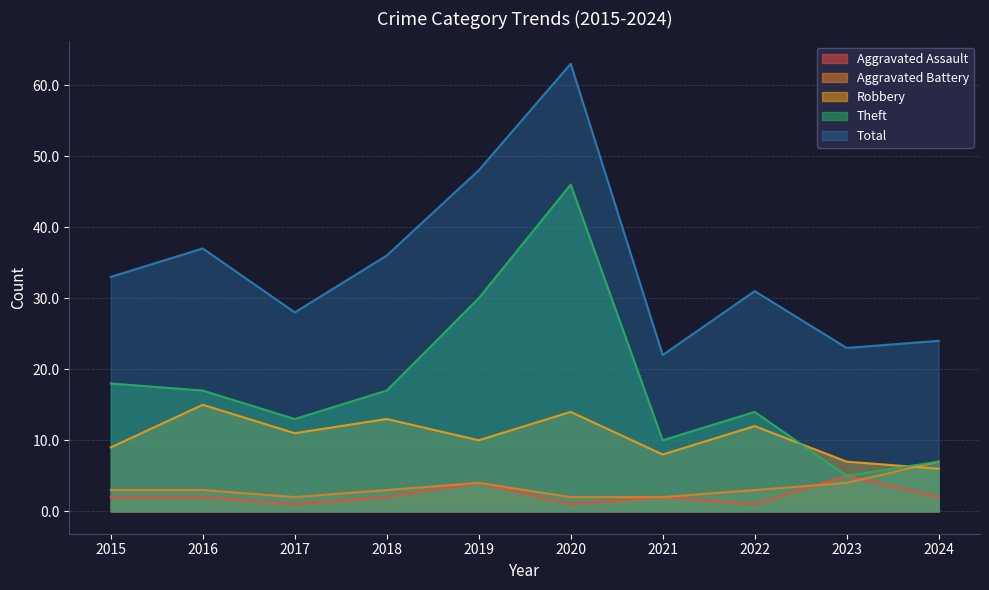

Which category has the lowest value across all series?

2017